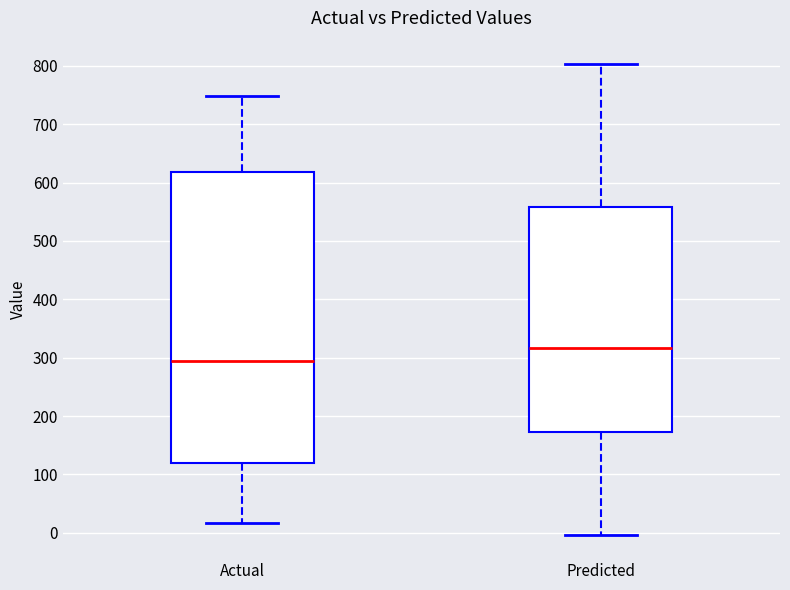

Reading left to right, transcribe this box plot: for each box, give where its median line is, the range the box spans, and where its two whiskers end, as read against the y-axis. The values are not printed on the chart, so give them approximately, as read against the axis.

Actual: median 290, box 120 to 620, whiskers 20 to 750
Predicted: median 320, box 170 to 560, whiskers 0 to 800